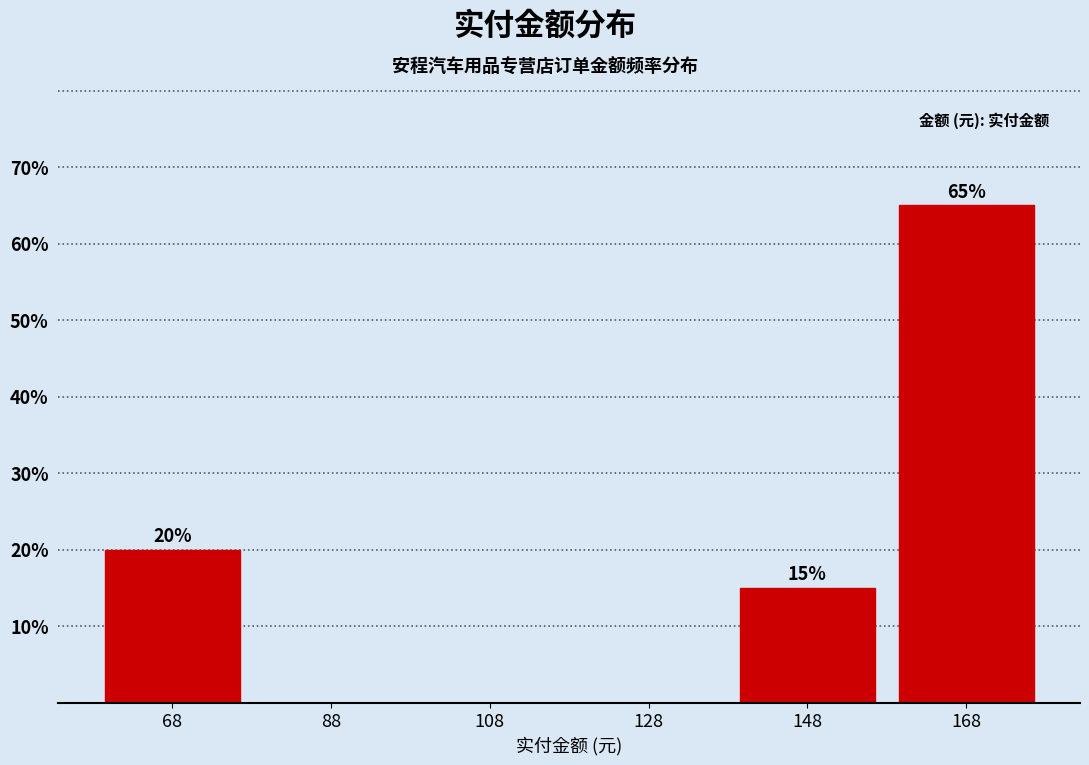

Over which range of the x-axis is the bar tallest?

158 to 178